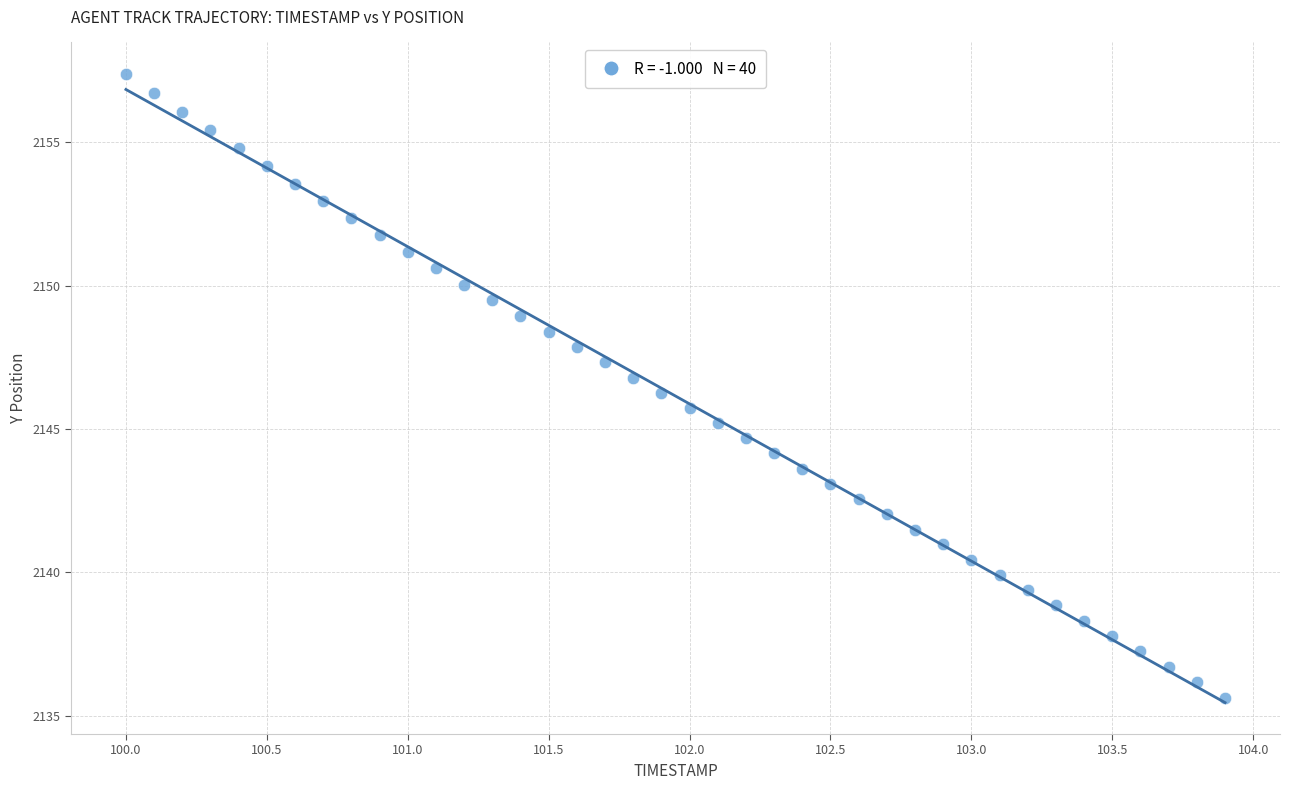

What is the range of Y values (max minus min)?

21.8